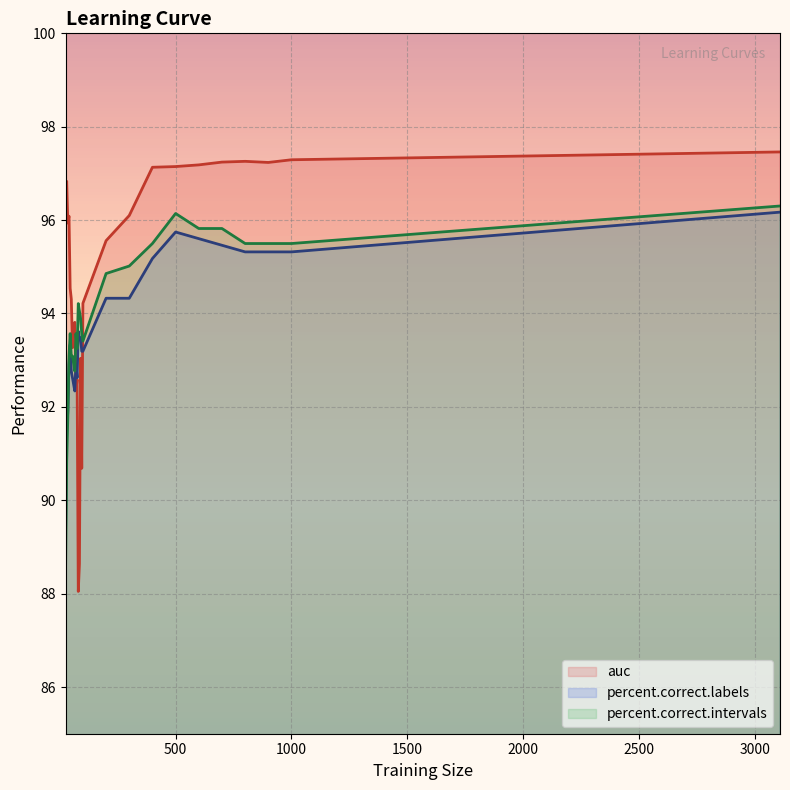

What is the sum of all percent.correct.intervals values?

2441.5